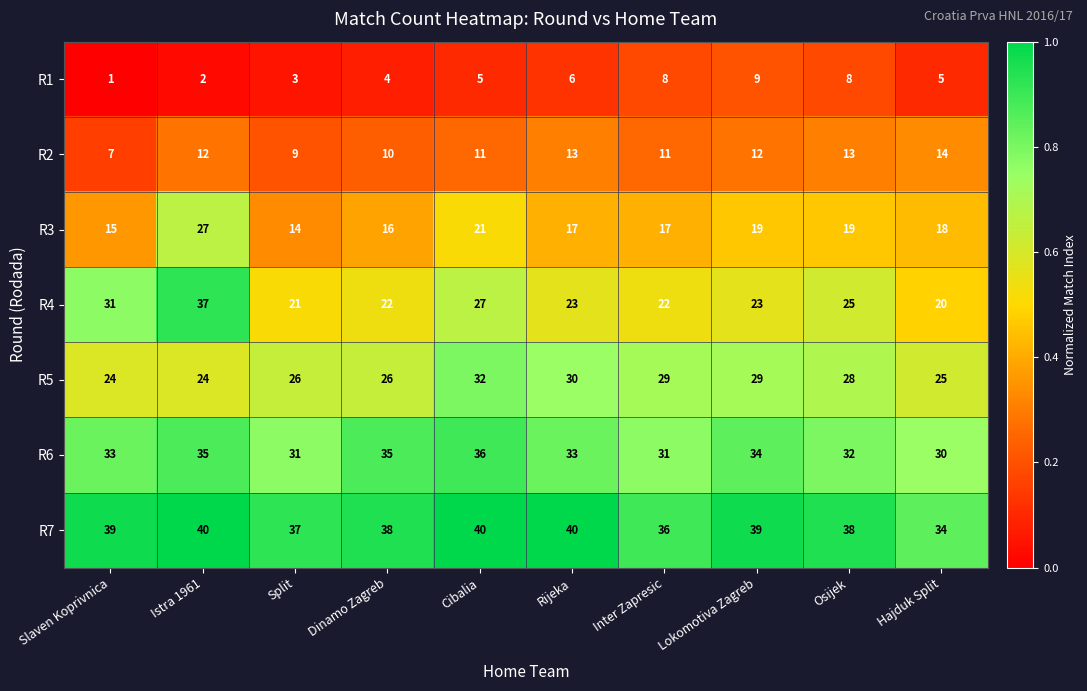

Rank the series by their maximum value, from lowest to highest.

R1, R2, R3, R5, R6, R4, R7